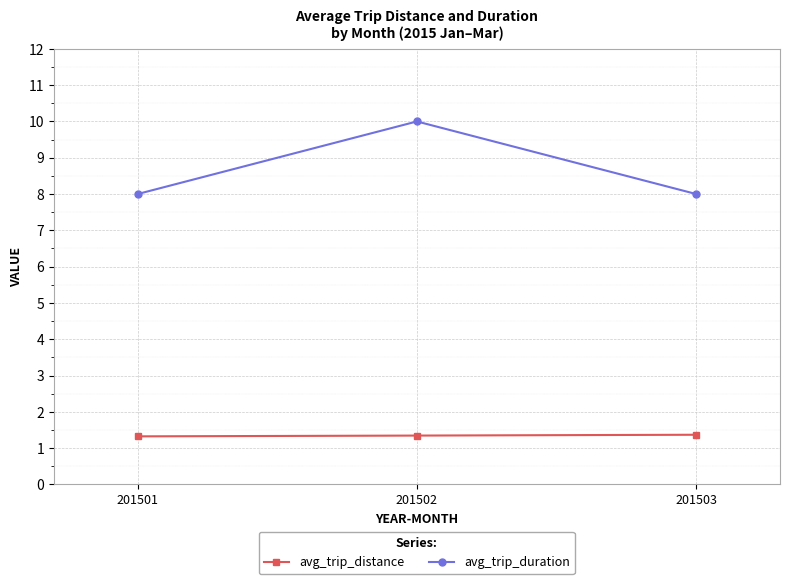

What is the average value of the avg_trip_distance series?

1.3